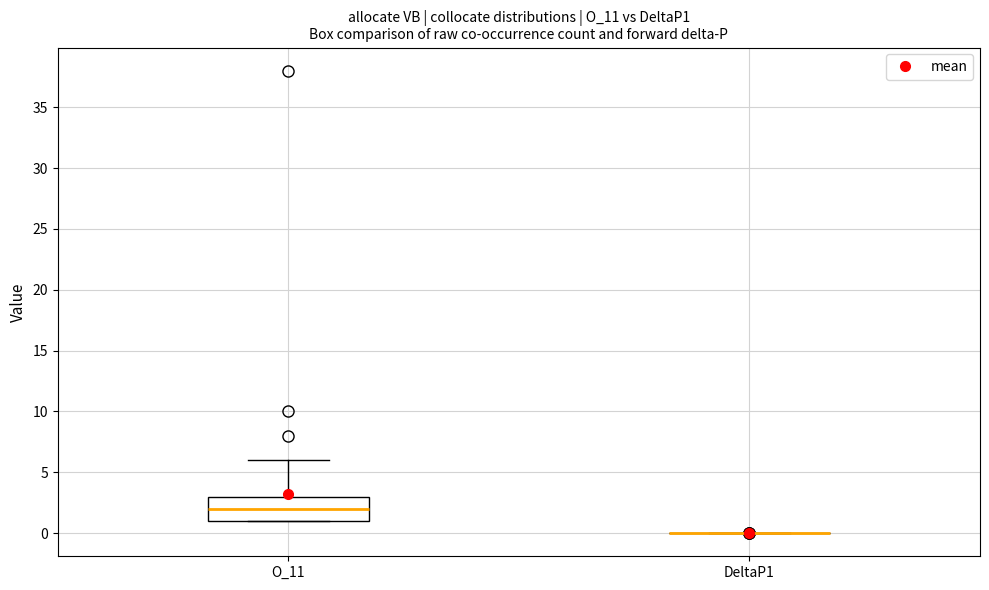

Reading left to right, read every box against the y-axis: the position of its median line, the range the box covers, and the ends of its whiskers. The values are not printed on the chart, so give them approximately, as read against the axis.

O_11: median 2, box 1 to 3, whiskers 1 to 6
DeltaP1: box collapsed to a line at 0, whiskers 0 to 0